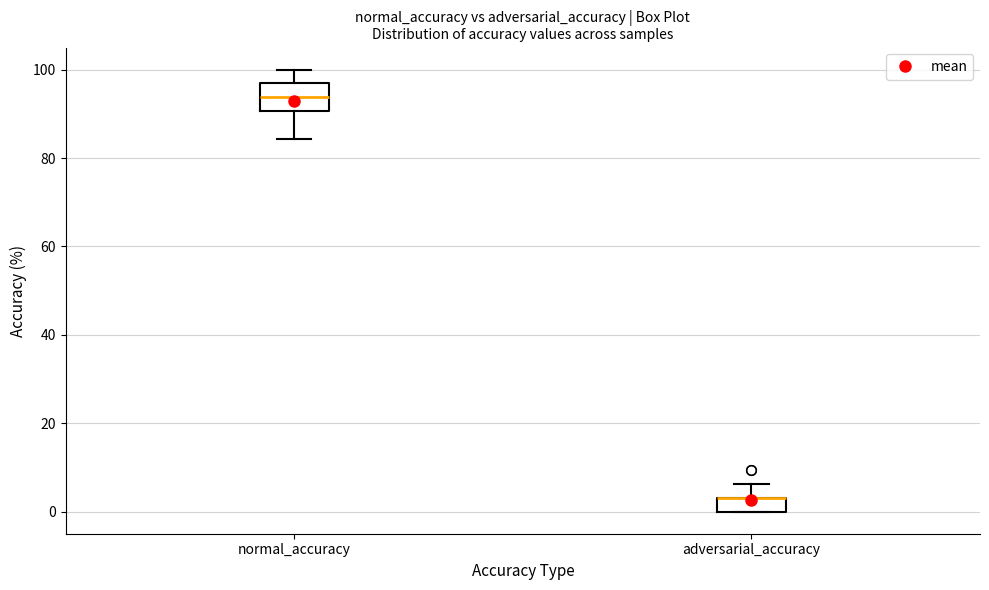

Reading left to right, read every box against the y-axis: the position of its median line, the range the box covers, and the ends of its whiskers. The values are not printed on the chart, so give them approximately, as read against the axis.

normal_accuracy: median 94, box 90 to 96, whiskers 84 to 100
adversarial_accuracy: median 4 (drawn on the box's upper edge), box 0 to 4, whiskers 0 to 6